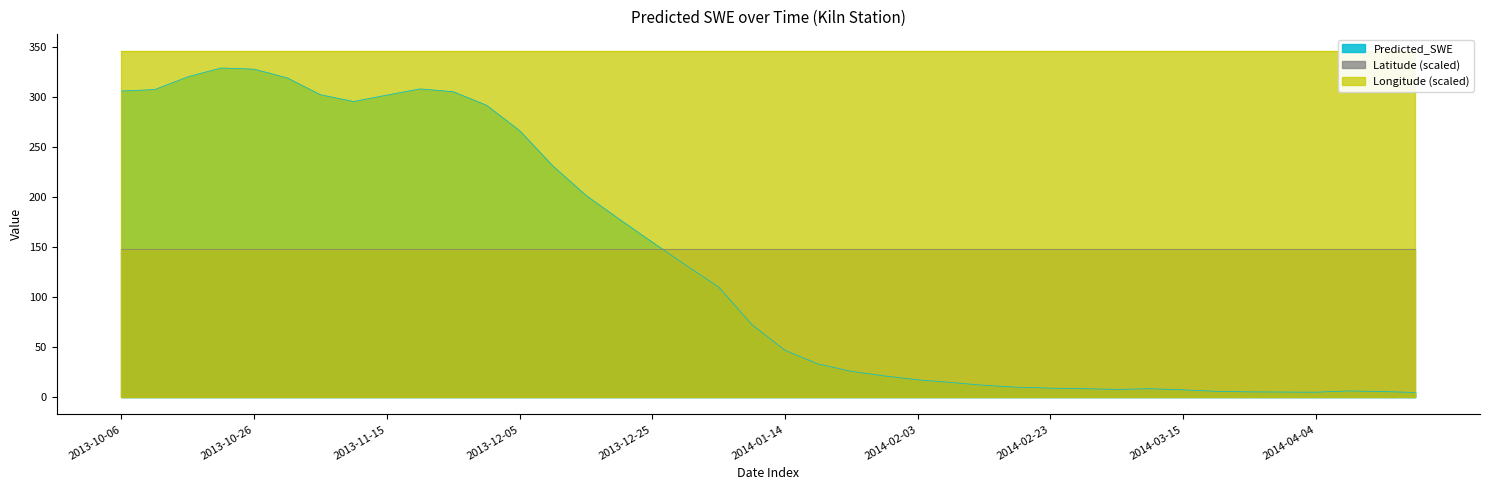

Read the Predicted_SWE value at 2014-03-30.

5.1